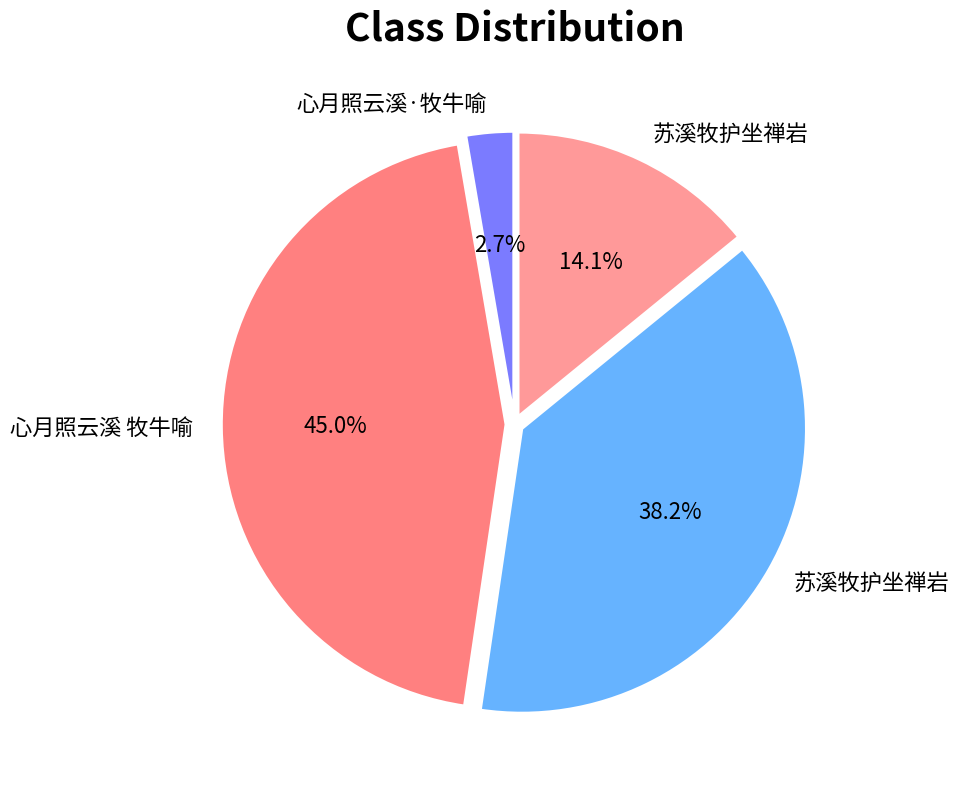

Which slice is the smallest?

心月照云溪·牧牛喻